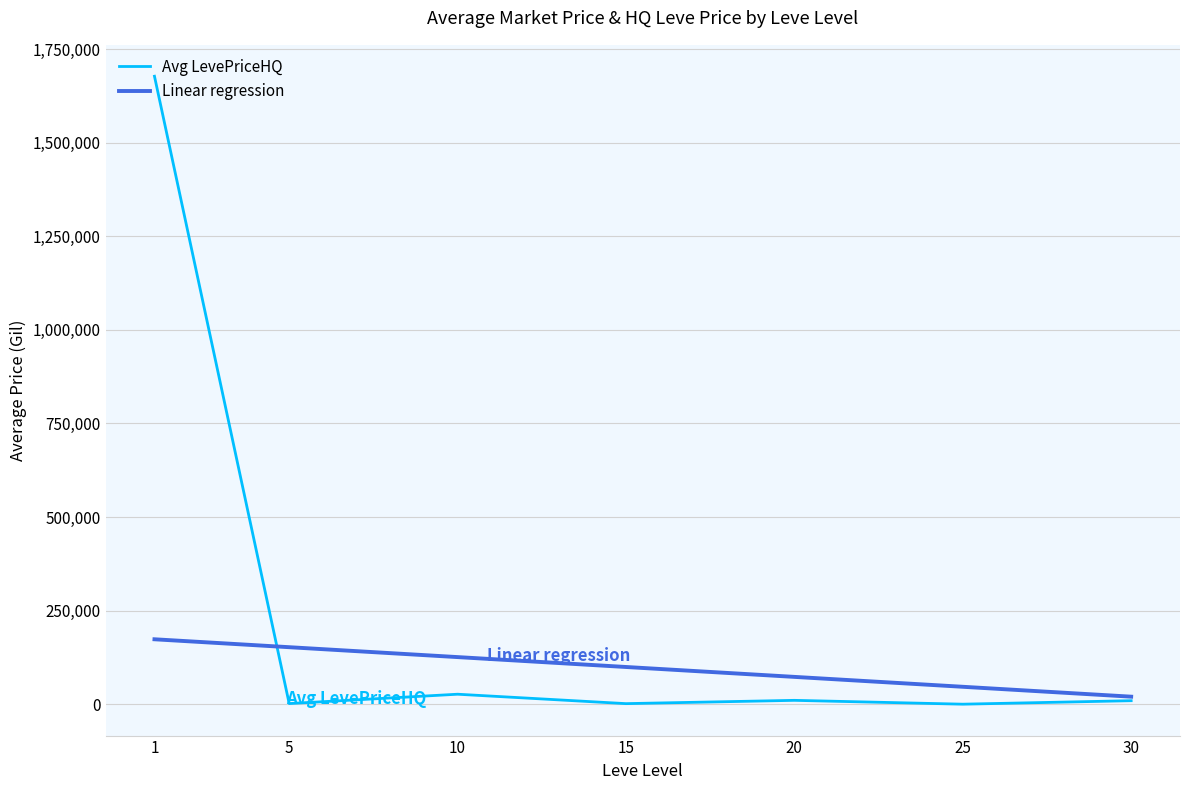

Which series has the widest spread of values?

Avg LevePriceHQ